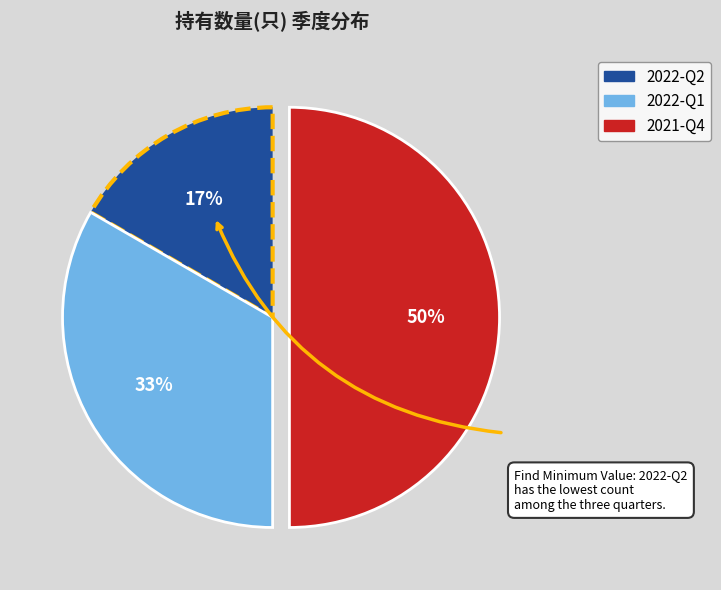

The 2022-Q1 slice represents 33% of the pie. True or false?

True